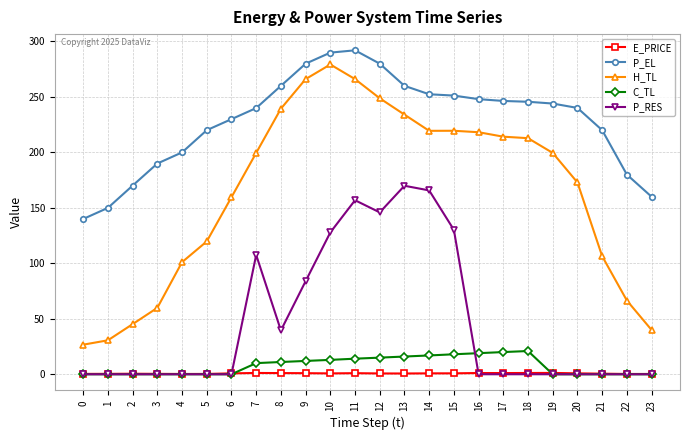

At which category is the sum across all series the highest?

11